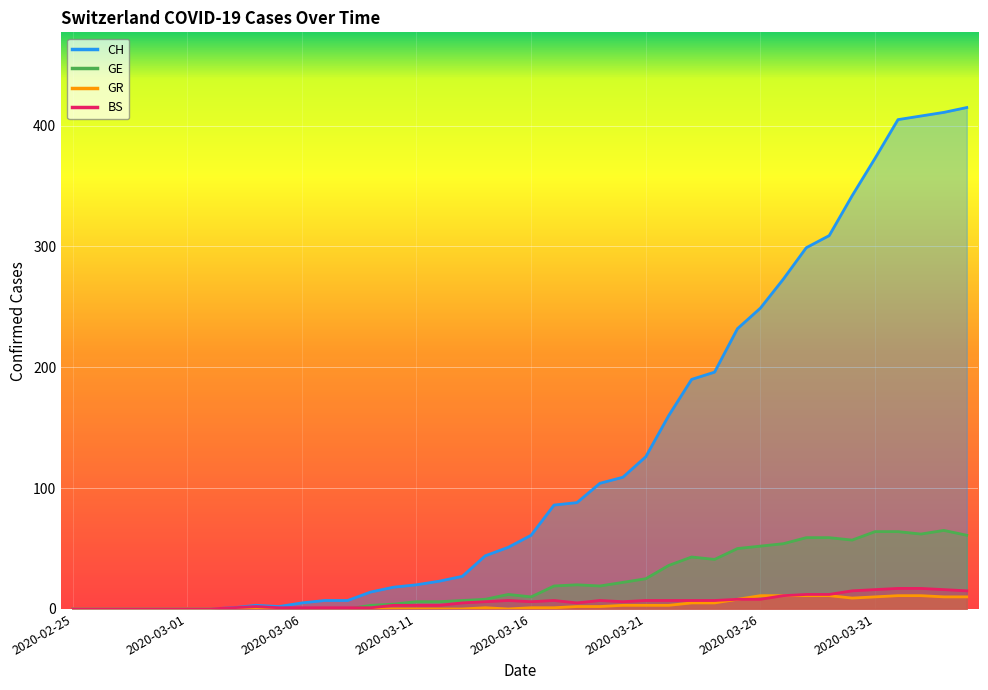

How many values in the BS series are below 6?

19